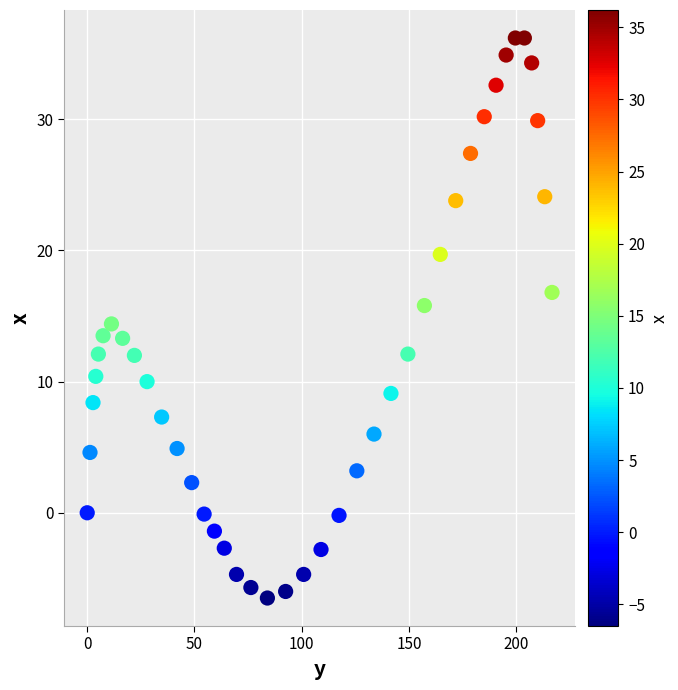

What is the range of X values (max minus min)?

216.7